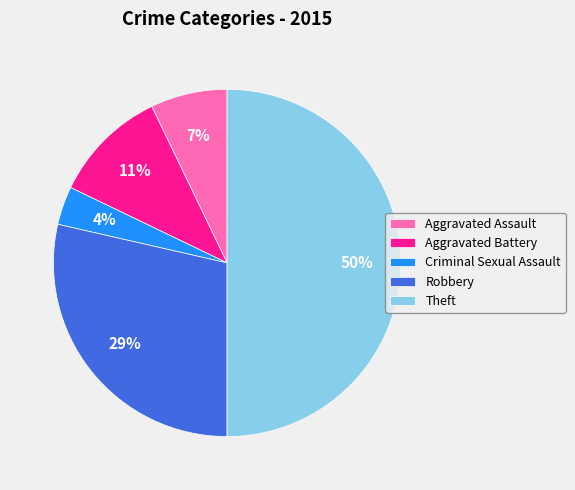

True or false: Aggravated Assault accounts for 7% of the total.

True